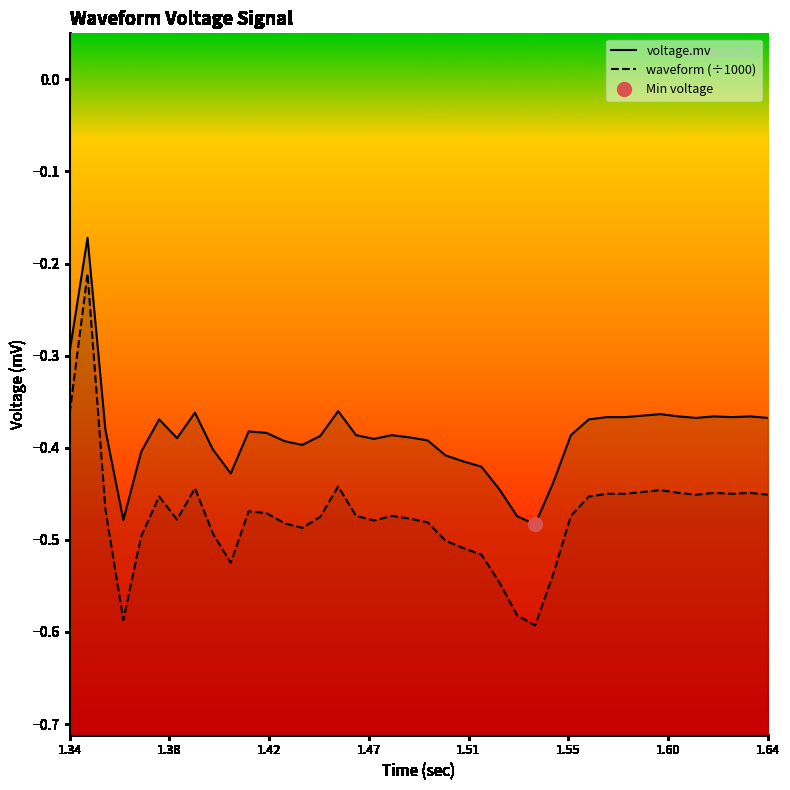

What are all the series names shown in the legend?

voltage.mv, waveform (÷1000)